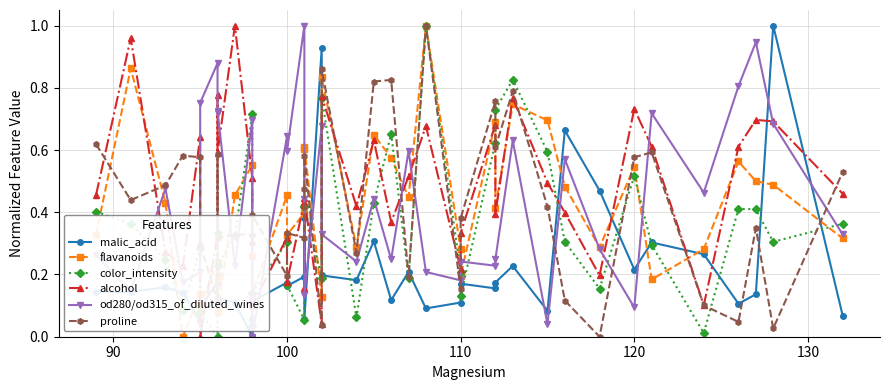

How many lines are shown in the chart?

6